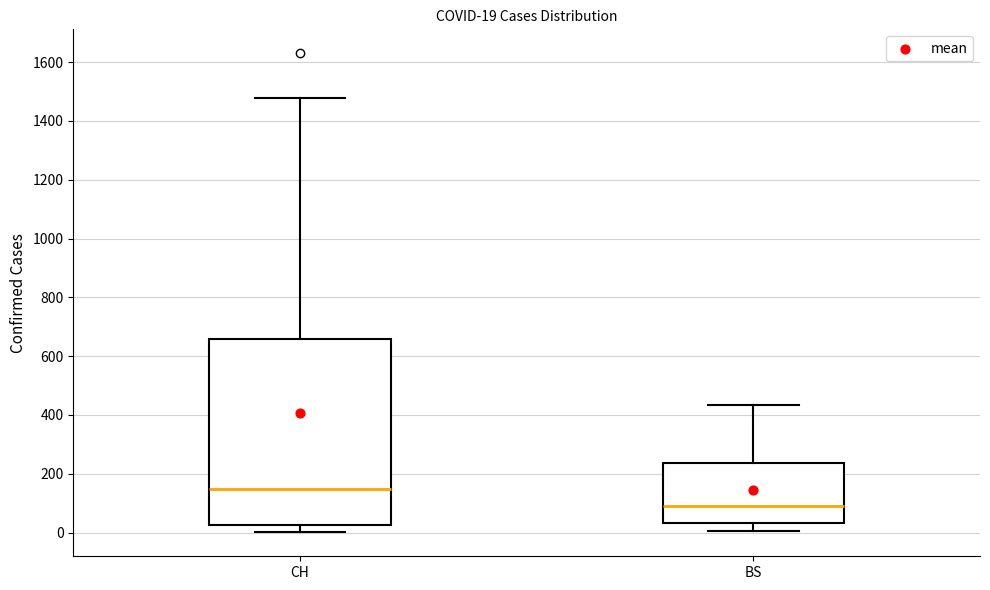

Which box is the tallest, from its lower edge to its upper edge?

CH